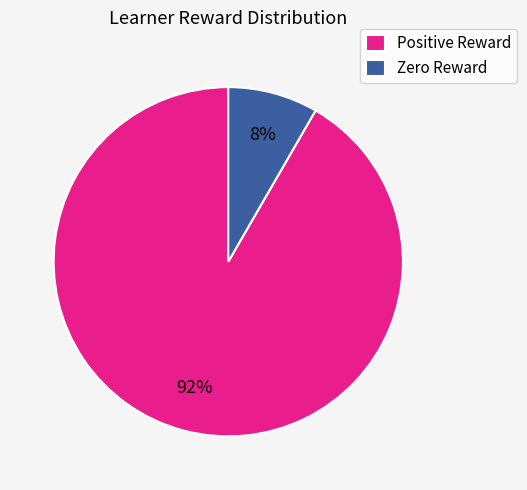

Rank the categories by value from highest to lowest.

Positive Reward, Zero Reward